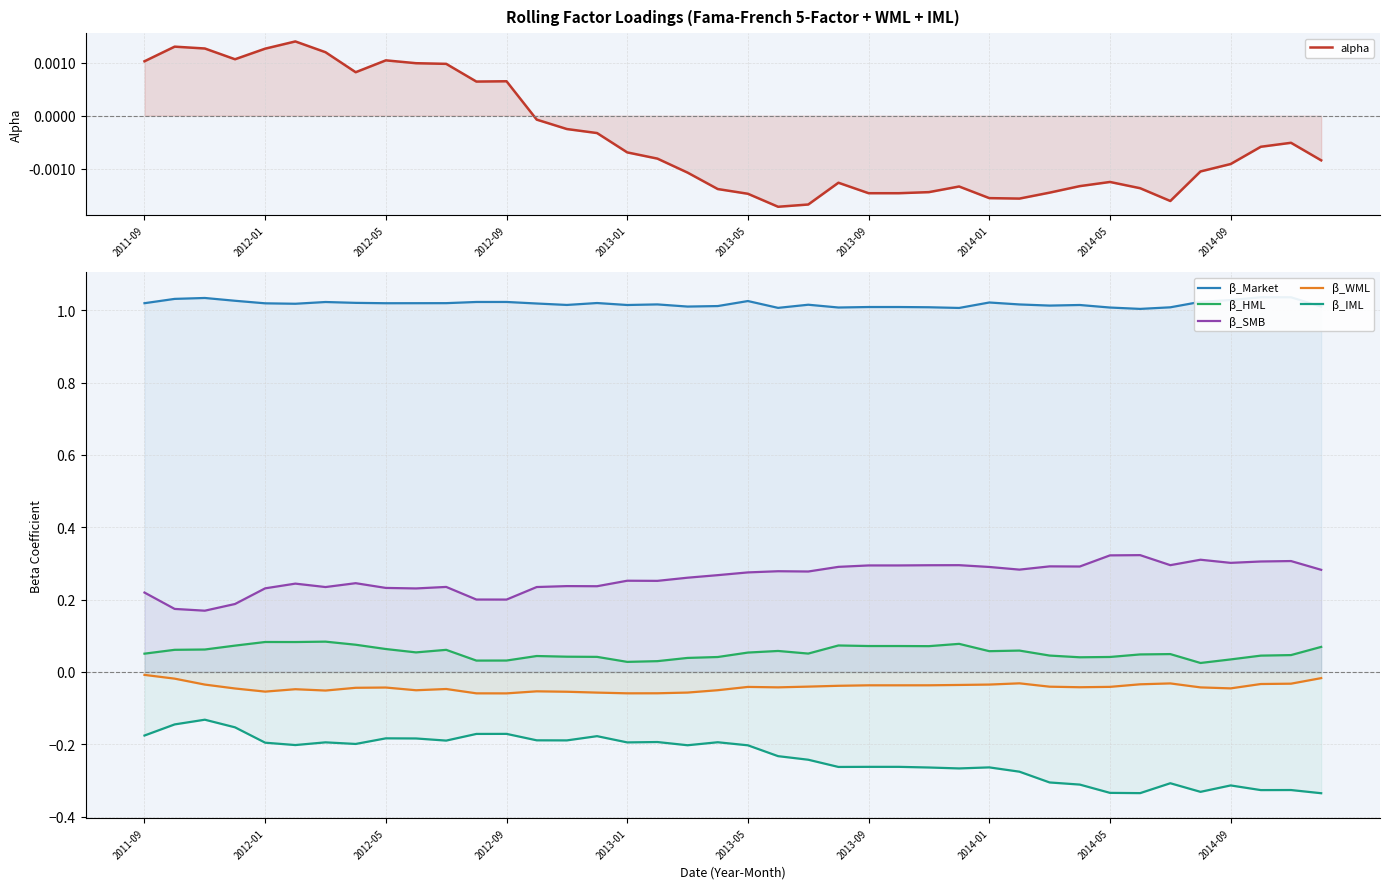

List the labels in order of β_SMB value, largest first.

33, 32, 35, 38, 37, 36, 34, 27, 26, 24, 25, 30, 31, 23, 28, 29, 39, 21, 22, 20, 19, 18, 16, 17, 2014-01, 2013-05, 14, 15, 10, 13, 2013-09, 2014-05, 2013-01, 2014-09, 2011-09, 11, 12, 2012-09, 2012-01, 2012-05